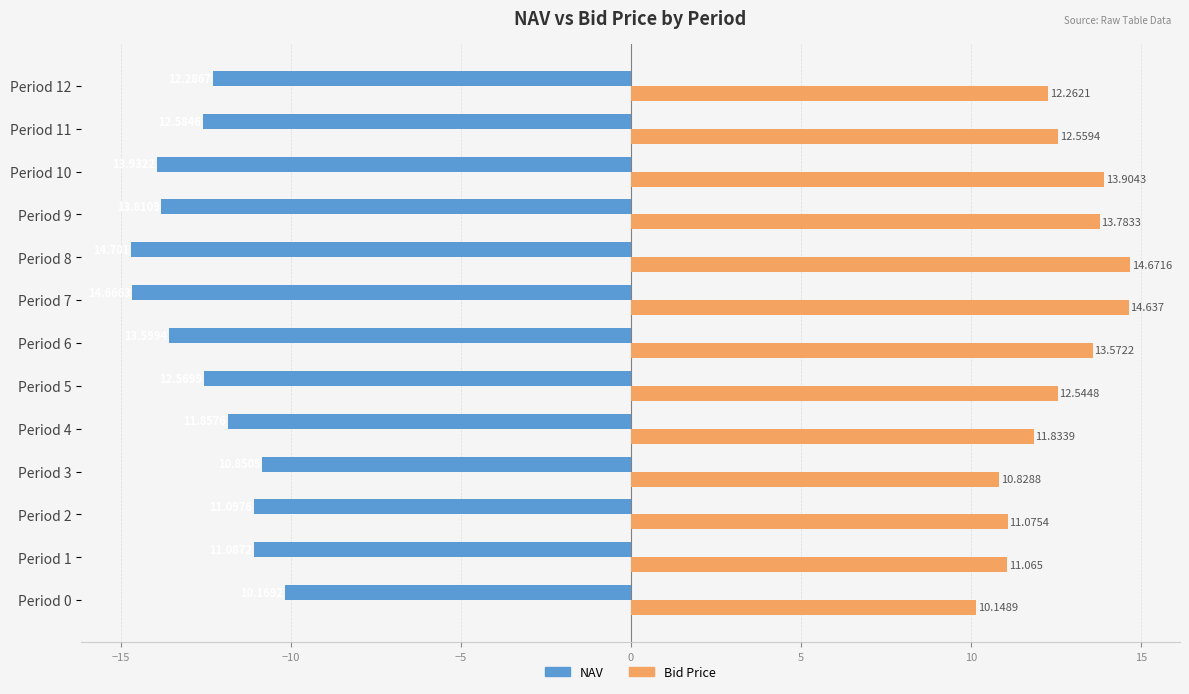

What are all the series names shown in the legend?

NAV, Bid Price